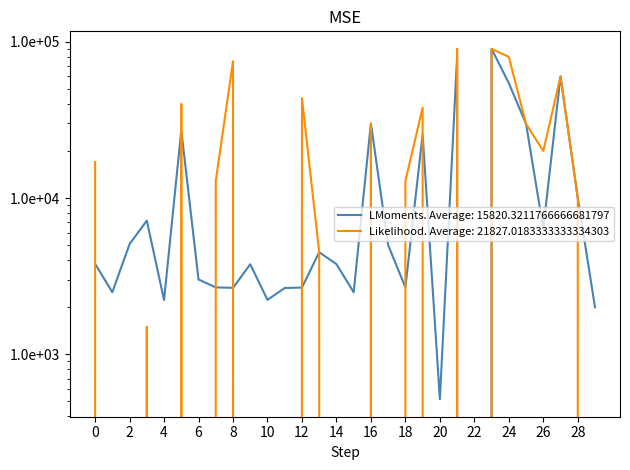

List the series in order of their overall mean, highest first.

currentAveragePriceHQ, currentAveragePrice